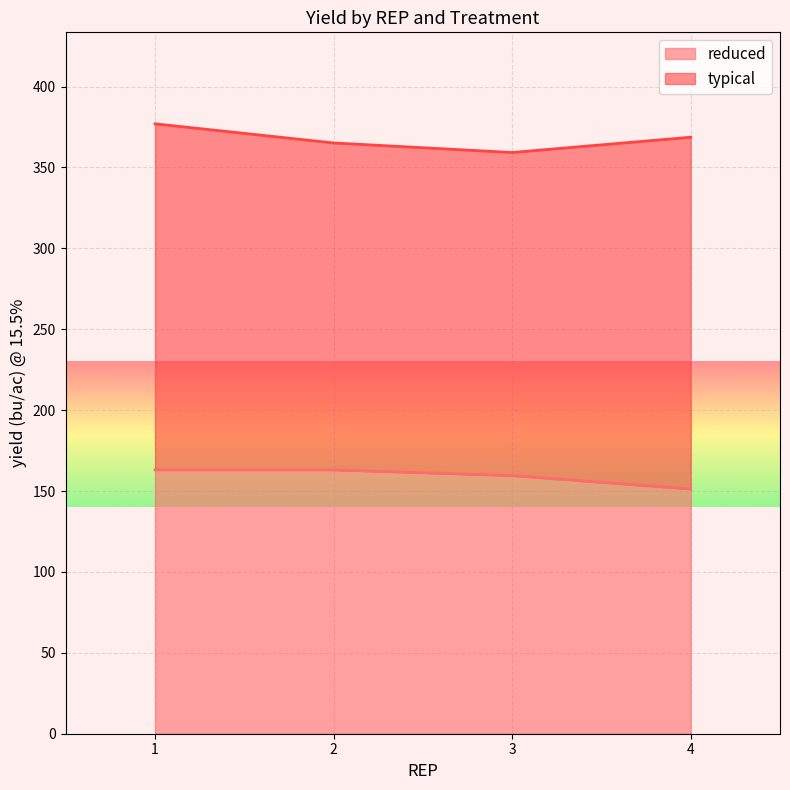

Which category has the highest value across all series?

1